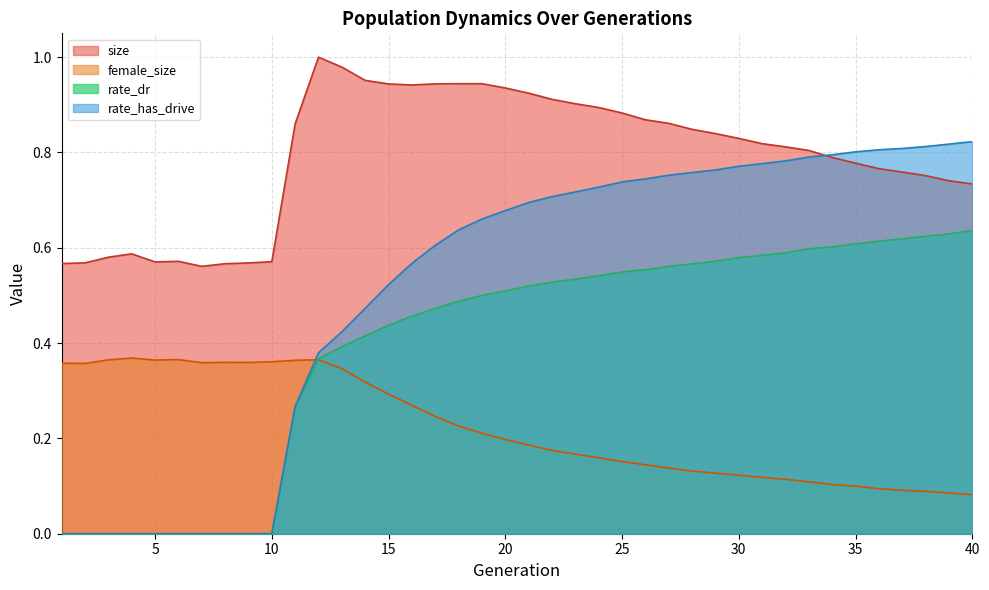

What is the value of the rate_dr point at the 37th from the left?

0.6